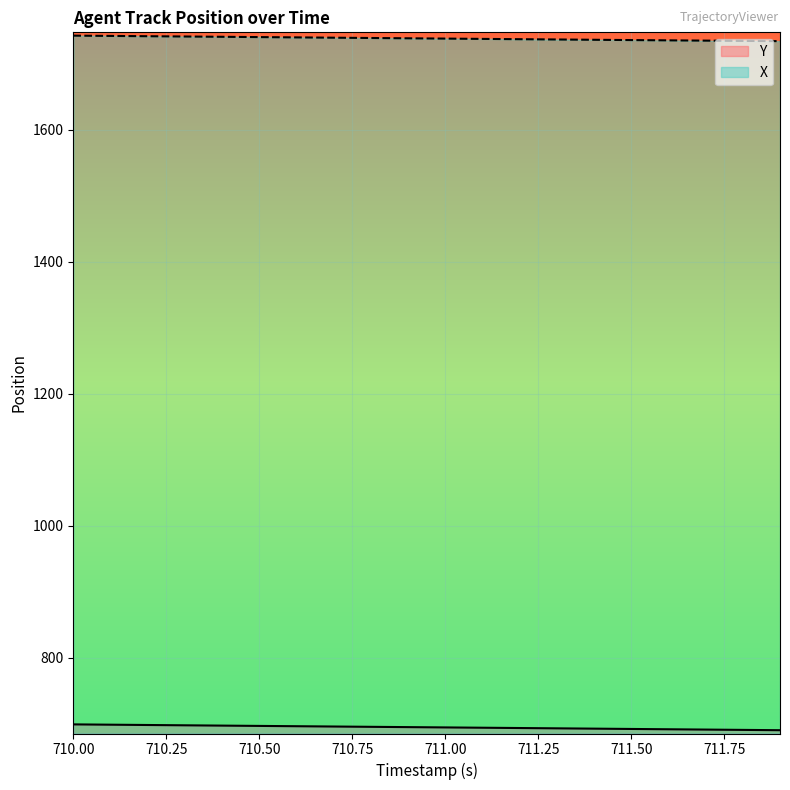

True or false: Y and X cross at least once.

False